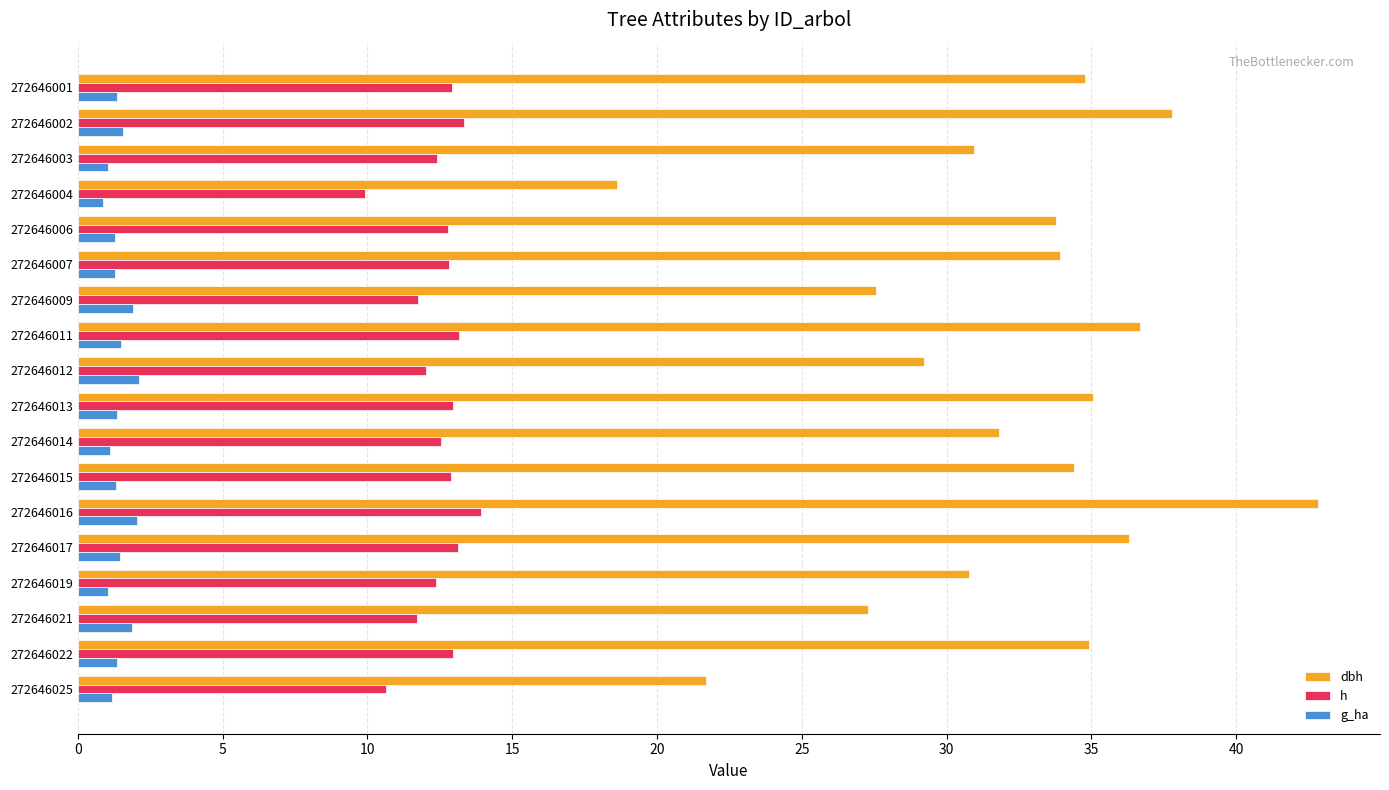

What is the difference between the maximum and second lowest values in the g_ha series?

1.1